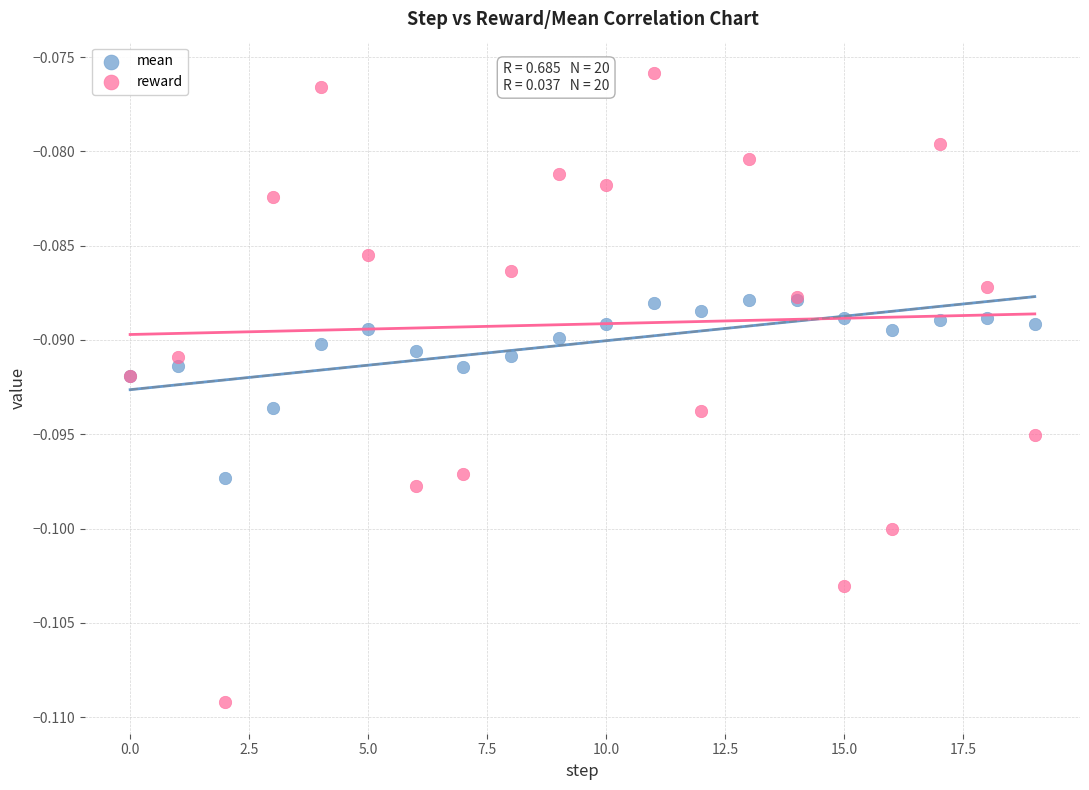

Which series contains the lowest Y value?

reward